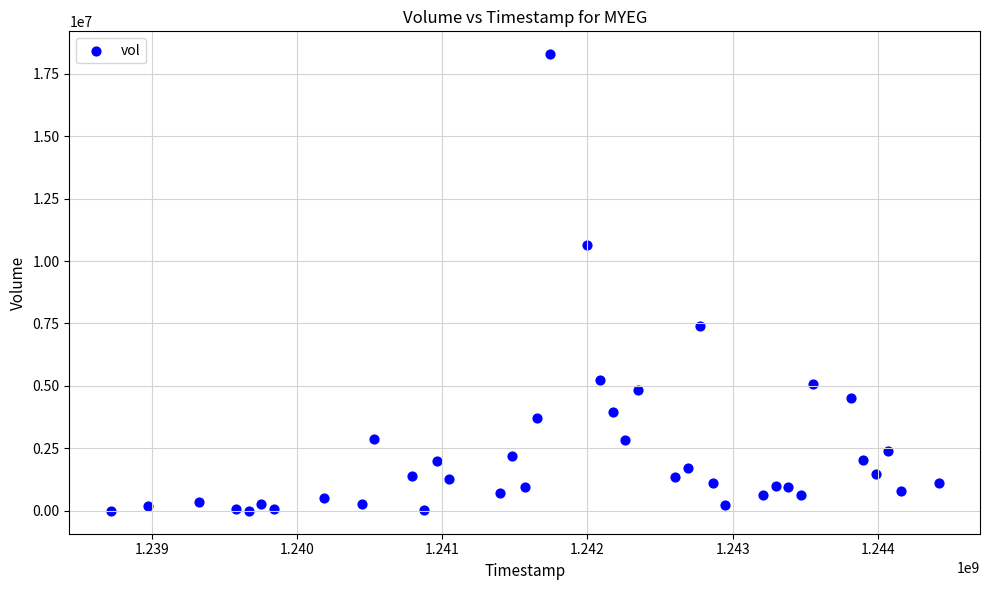

What is the range of X values (max minus min)?

5702400